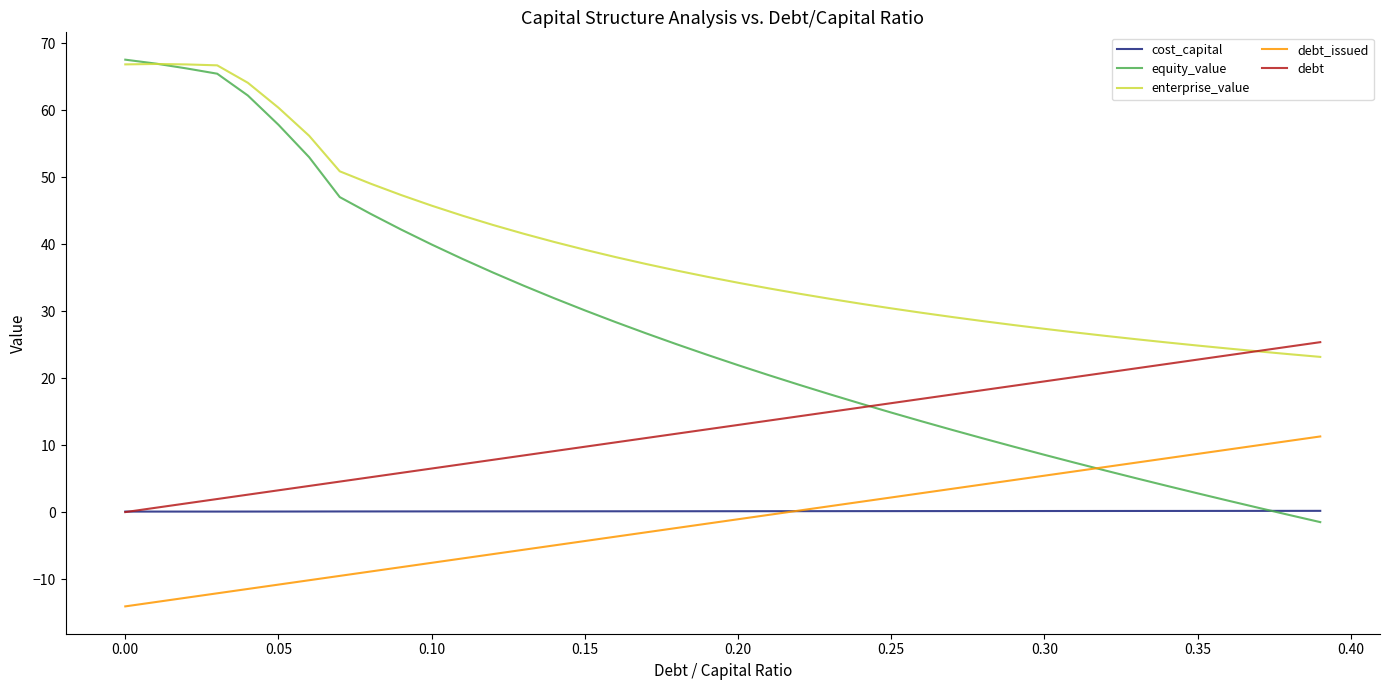

Which series has the widest spread of values?

equity_value